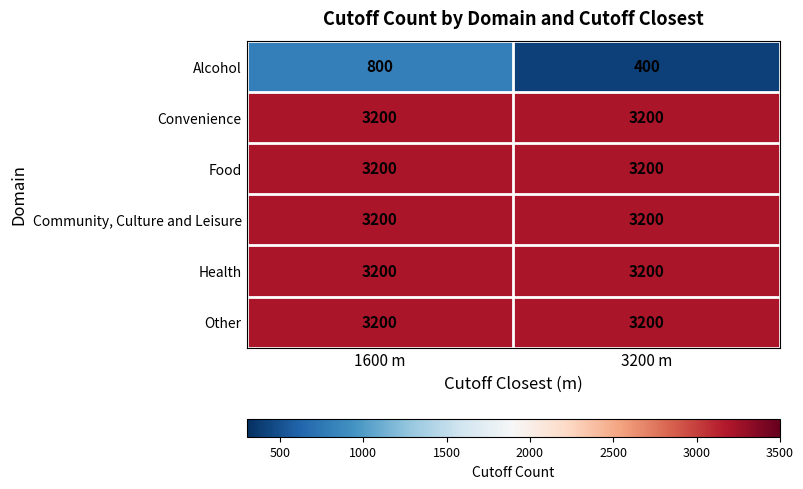

The value of Alcohol at 1600 m is 800. True or false?

True